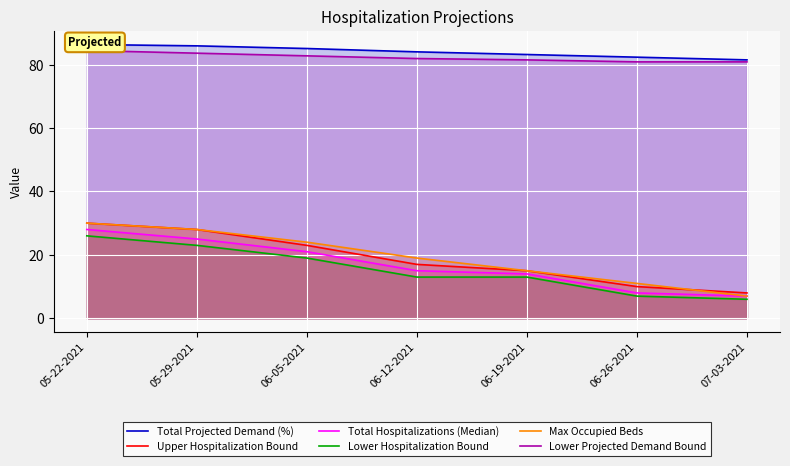

List the labels in order of Lower Projected Demand Bound value, smallest first.

06-26-2021, 07-03-2021, 06-19-2021, 06-12-2021, 06-05-2021, 05-29-2021, 05-22-2021